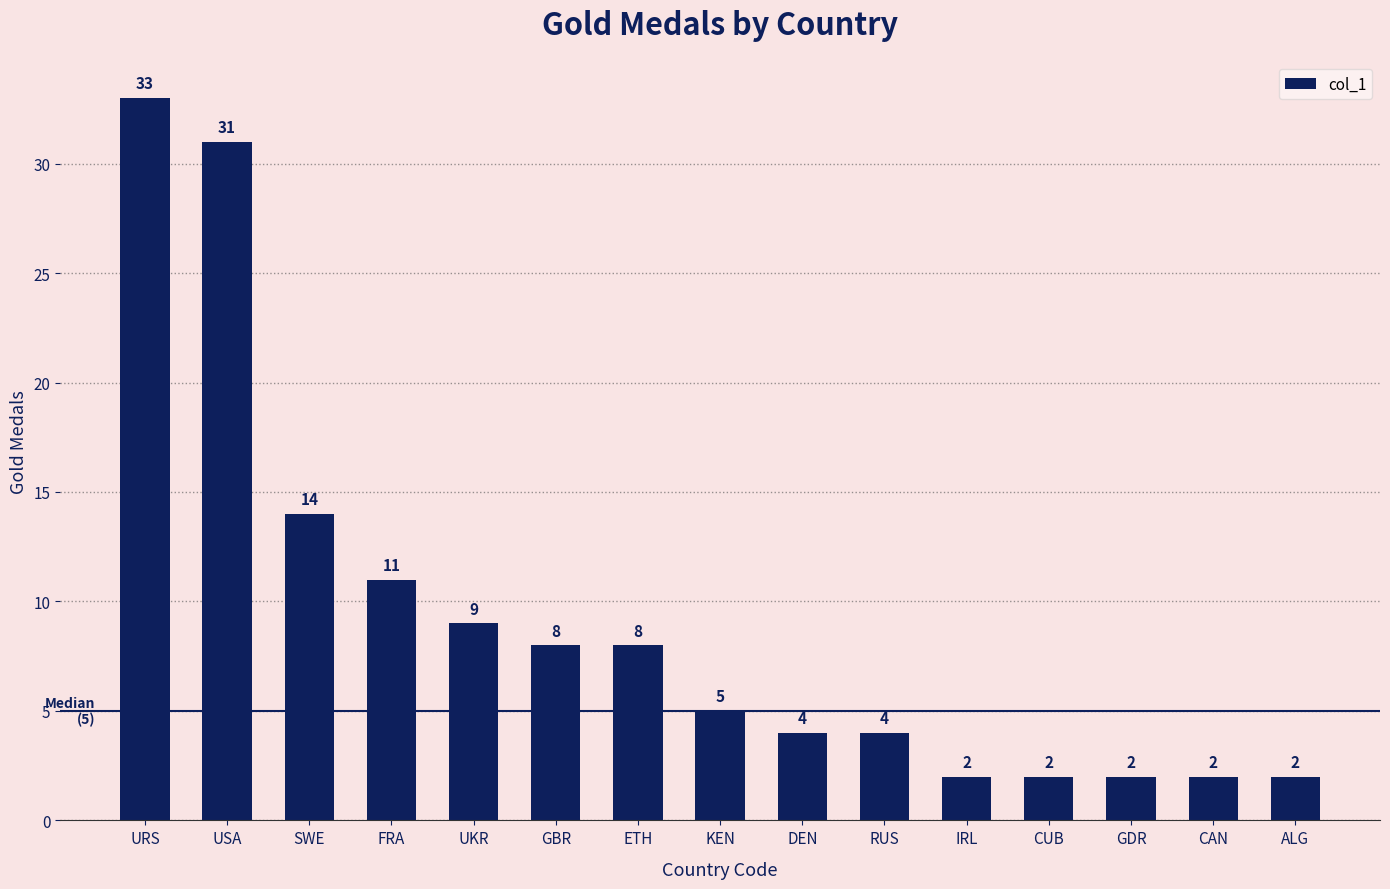

Which category has the highest value across all series?

URS